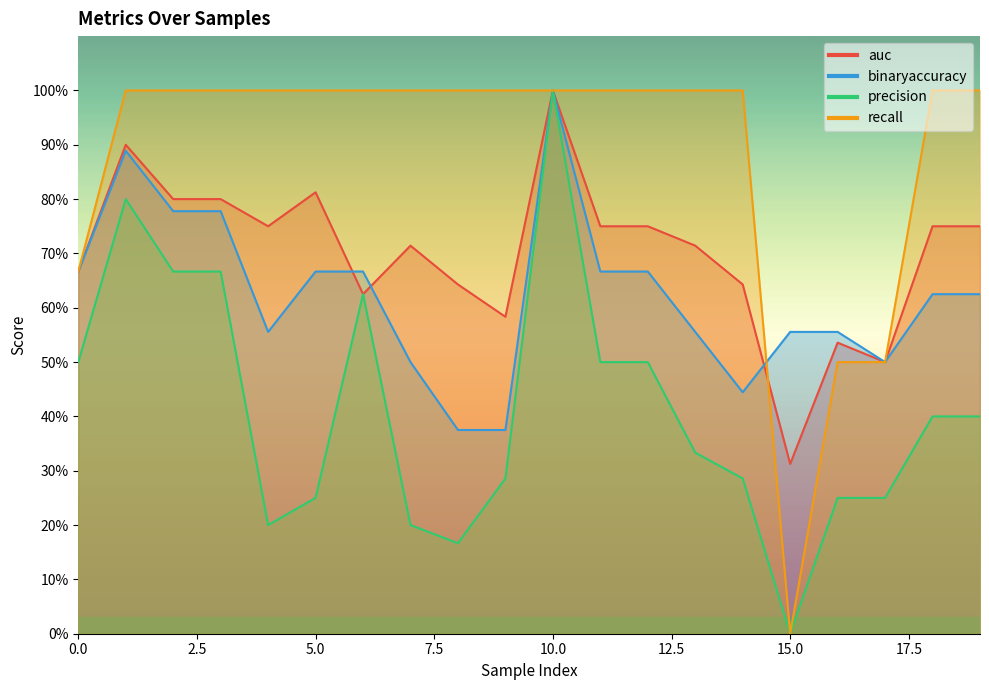

Rank the series by their average value, from lowest to highest.

precision, binaryaccuracy, auc, recall